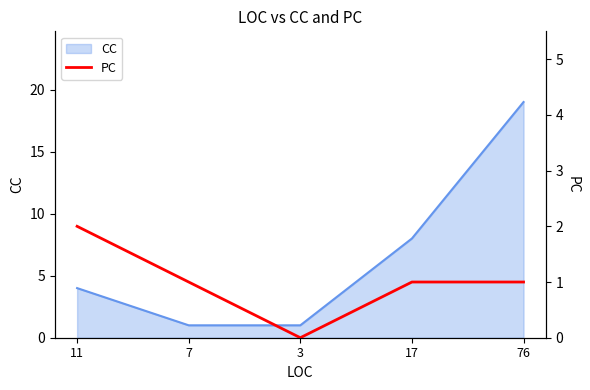

Is it true that CC equals 1 at 3?

True